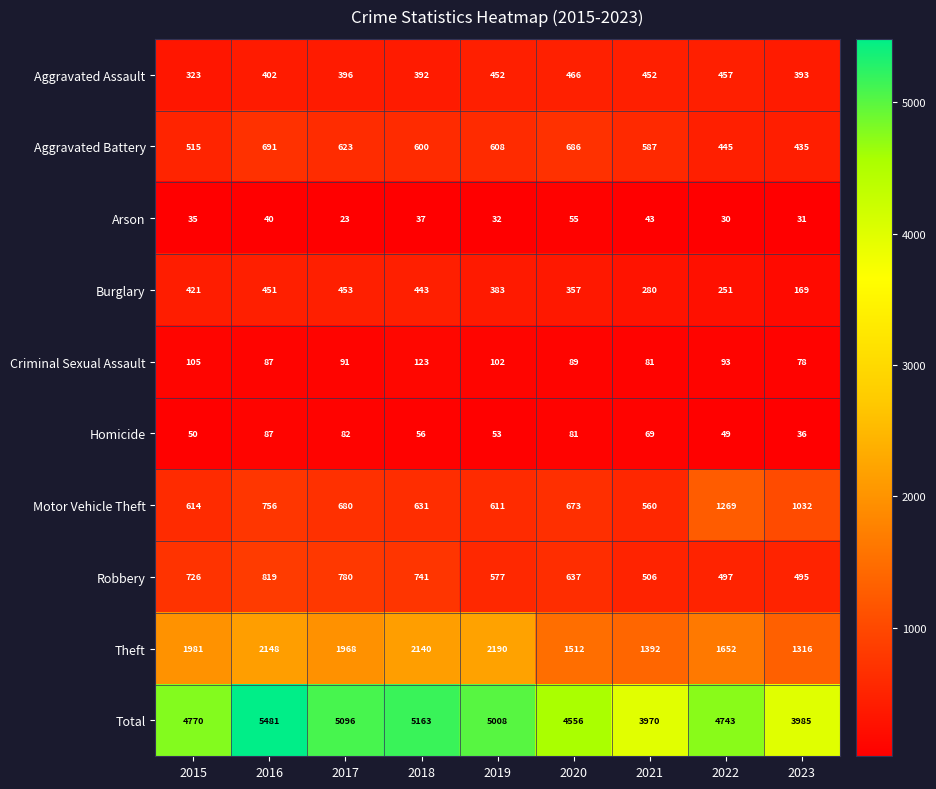

Which series has the largest range (max minus min)?

Total